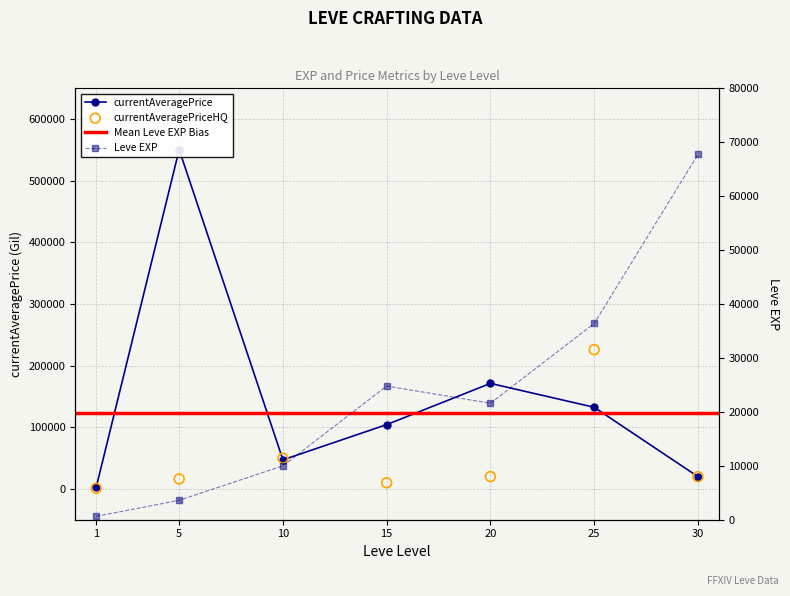

Which series has the largest Y range (max minus min)?

currentAveragePrice